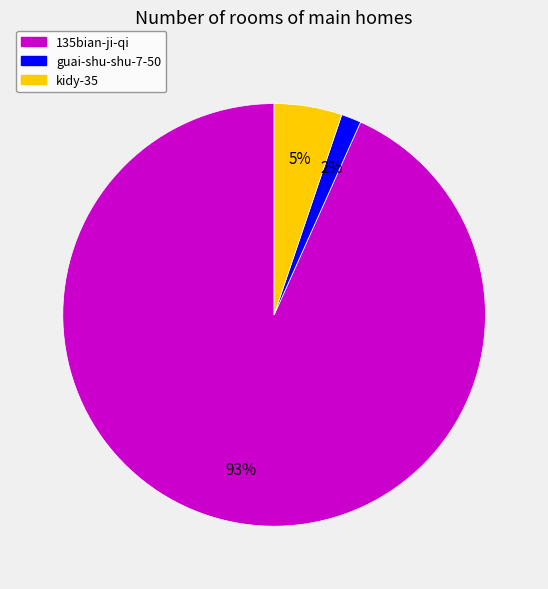

Does any single category account for the majority?

Yes